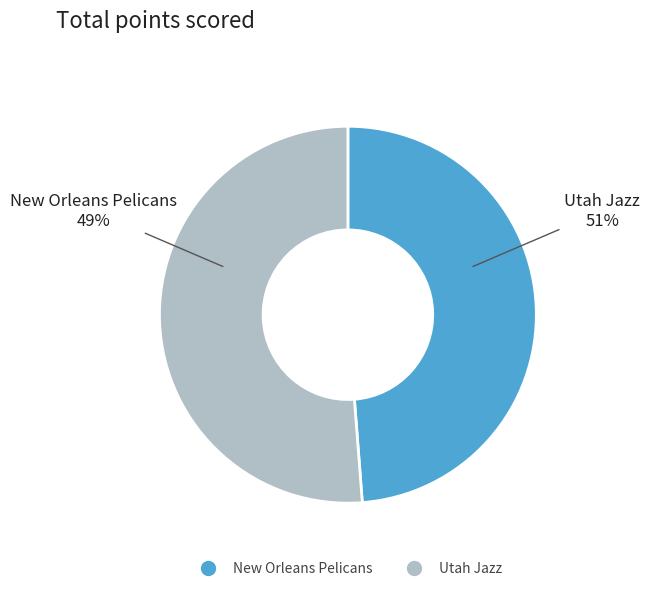

The New Orleans Pelicans slice represents 34% of the pie. True or false?

False